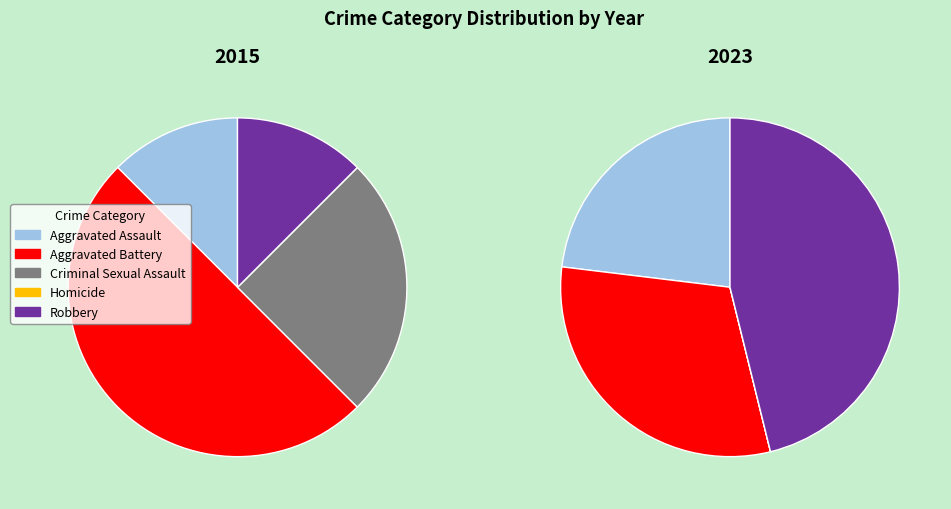

Does 4 account for over 50% of the chart?

No